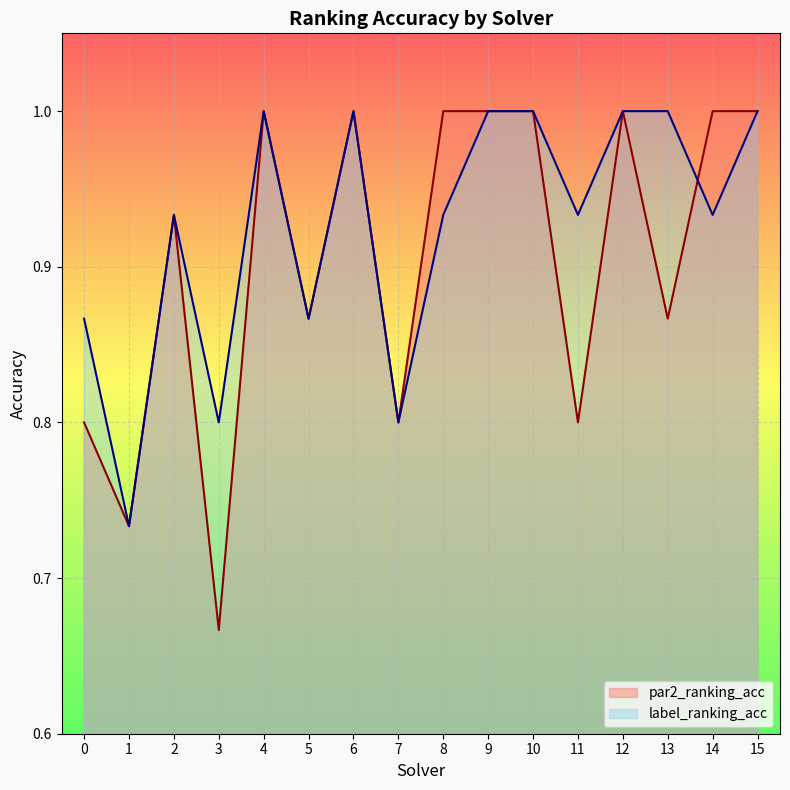

Reading right to left, what are all the values shown in this chart?

par2_ranking_acc: 1.0	1.0	0.9	1.0	0.8	1.0	1.0	1.0	0.8	1.0	0.9	1.0	0.7	0.9	0.7	0.8
label_ranking_acc: 1.0	0.9	1.0	1.0	0.9	1.0	1.0	0.9	0.8	1.0	0.9	1.0	0.8	0.9	0.7	0.9